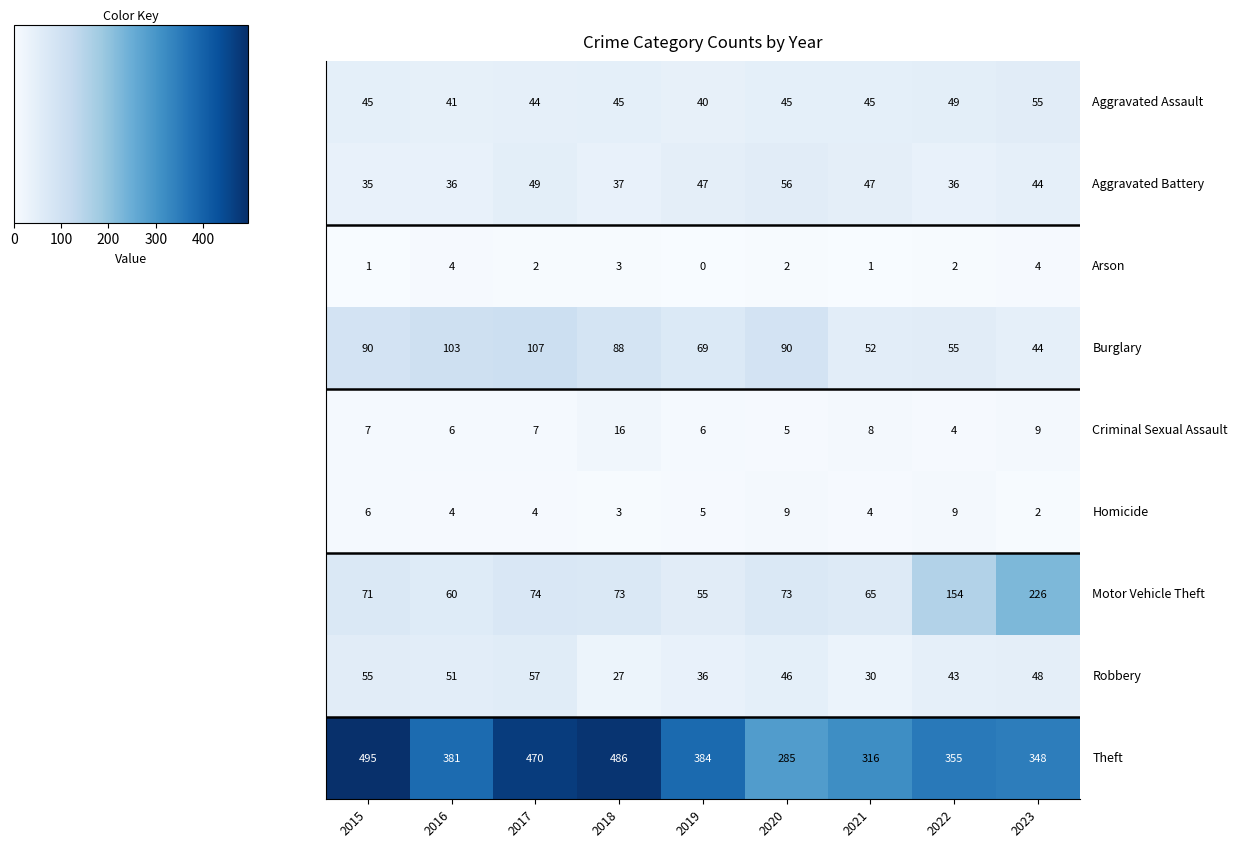

At how many categories does at least one series exceed 160?

9